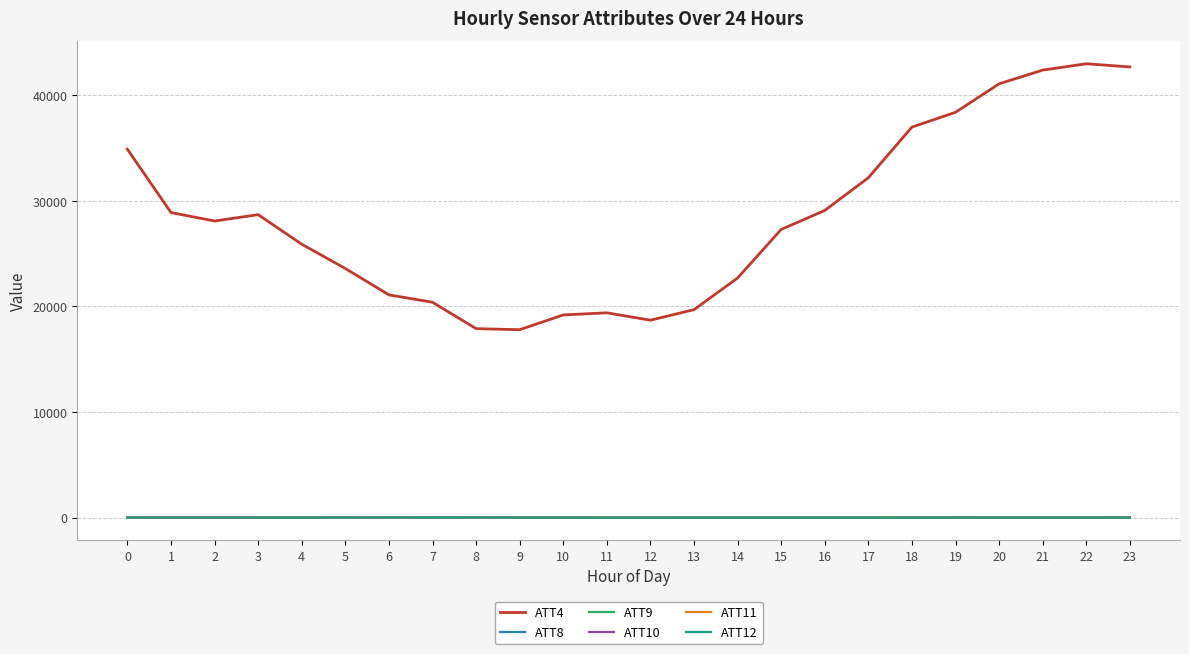

Which series has the widest spread of values?

ATT4